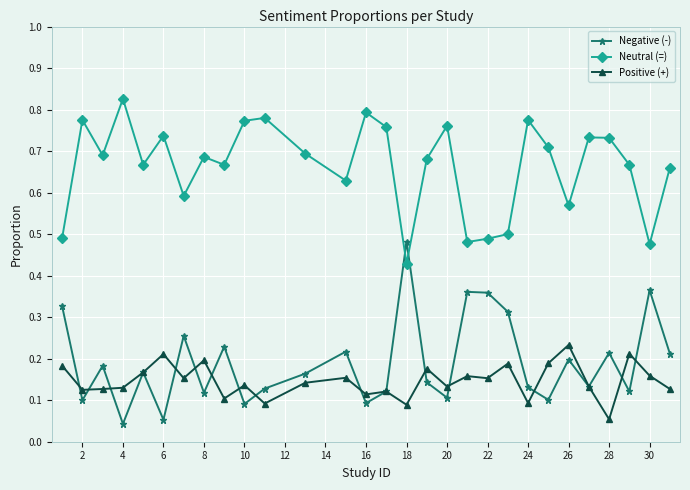

In Negative (-), how many points are higher than both neighbors (excluding endpoints)?

10